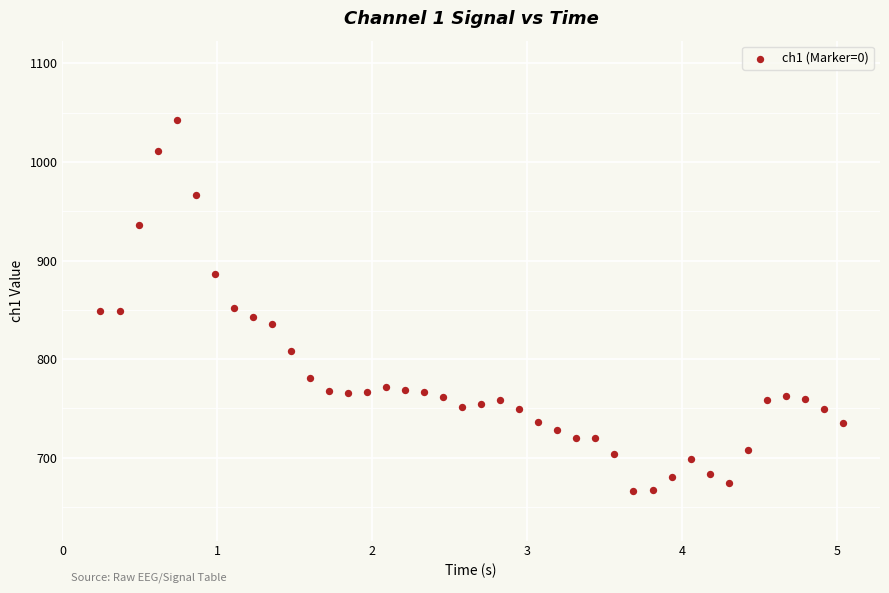

What is the range of Y values (max minus min)?

377